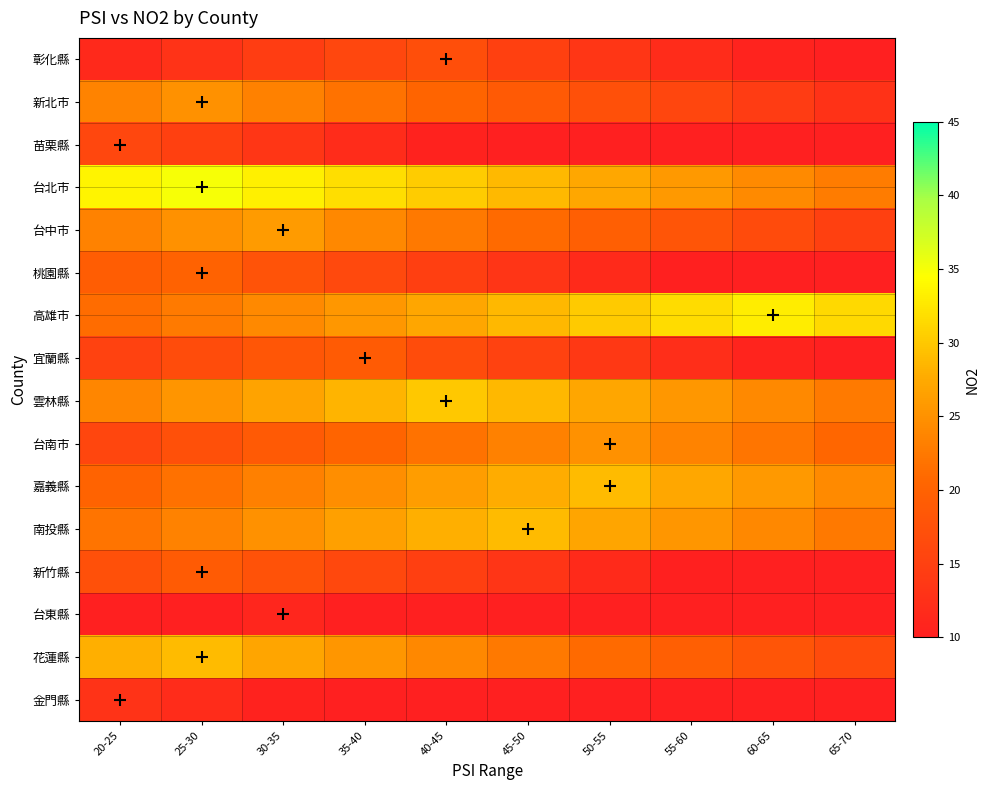

Rank the series at 50-55 from lowest to highest value.

苗栗縣, 台東縣, 金門縣, 新竹縣, 桃園縣, 彰化縣, 宜蘭縣, 新北市, 台中市, 花蓮縣, 台南市, 南投縣, 雲林縣, 台北市, 嘉義縣, 高雄市